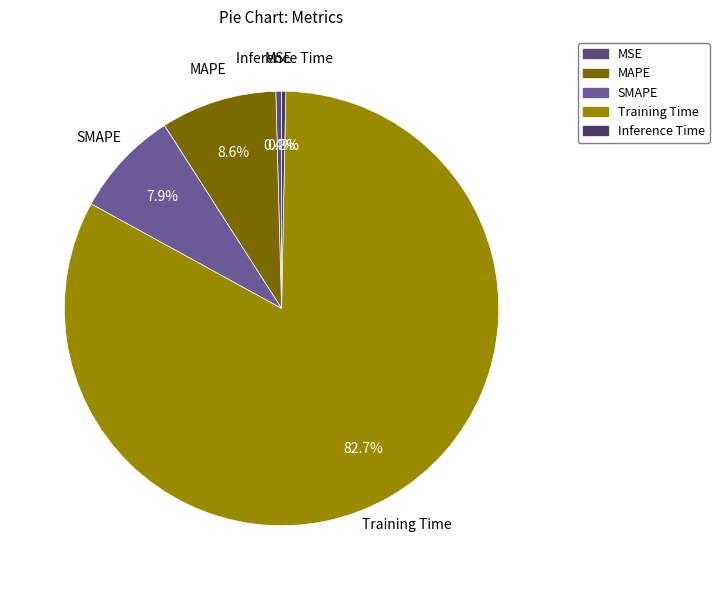

What is the largest slice in the pie chart?

Training Time